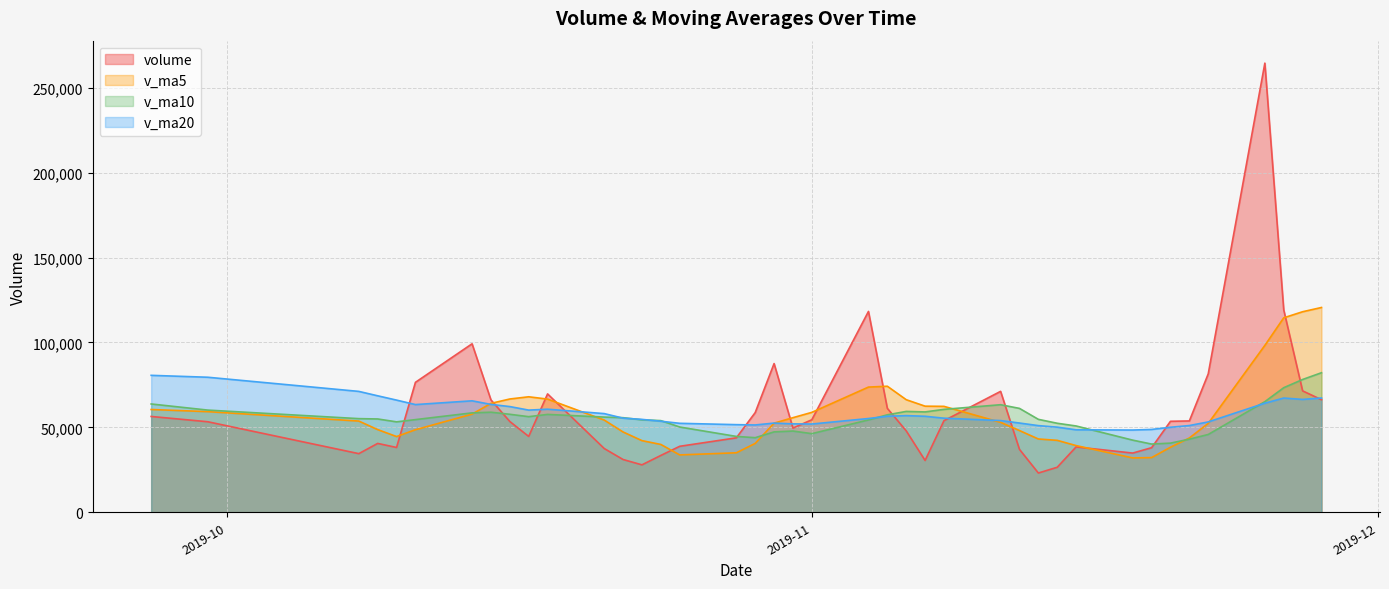

Which series ends up on top after the final intersection of v_ma5 and v_ma20?

v_ma5